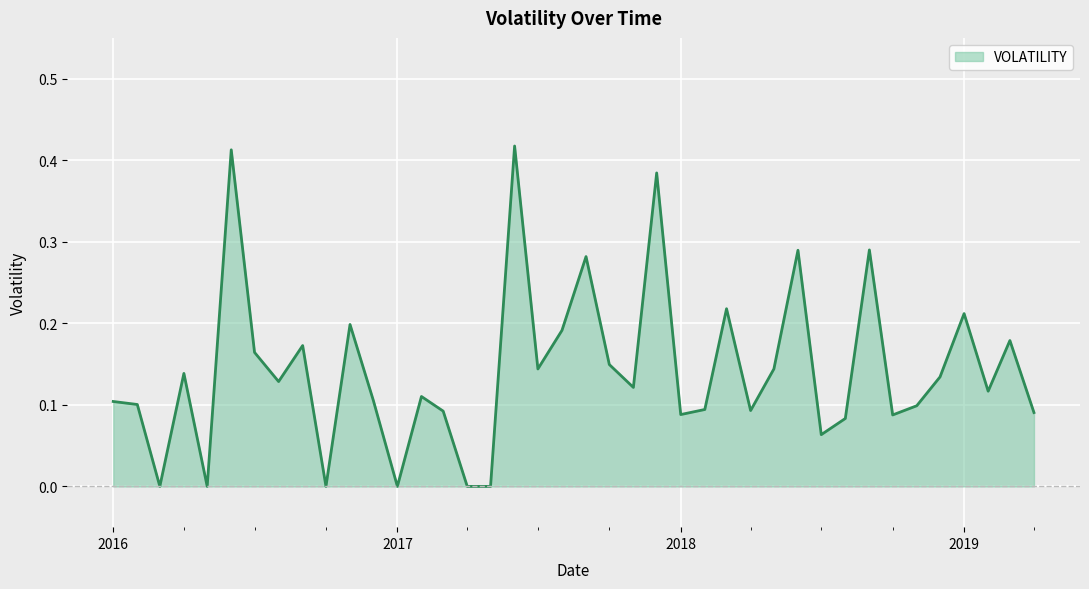

What is the difference between the maximum and minimum values?

0.4